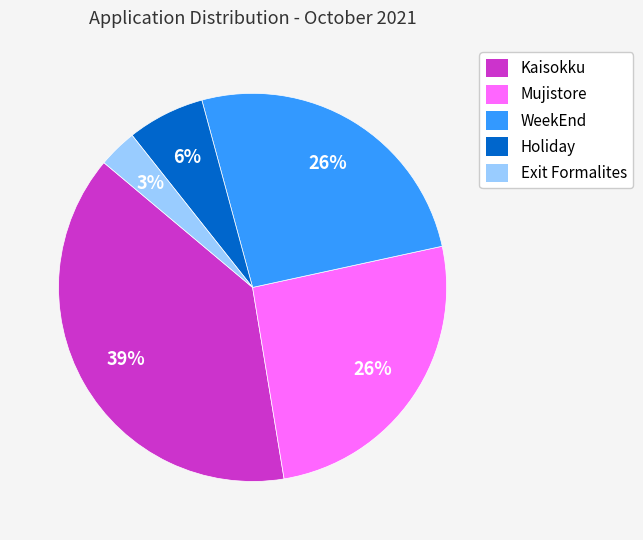

What is the largest slice in the pie chart?

Kaisokku